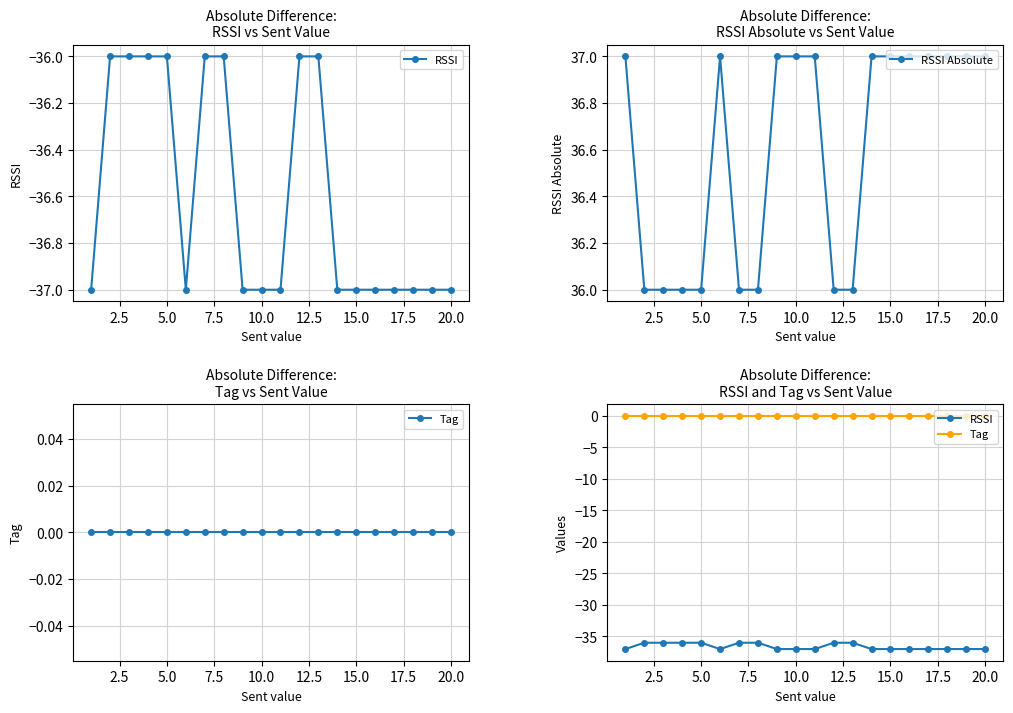

What are all the series names shown in the legend?

RSSI, RSSI Absolute, Tag